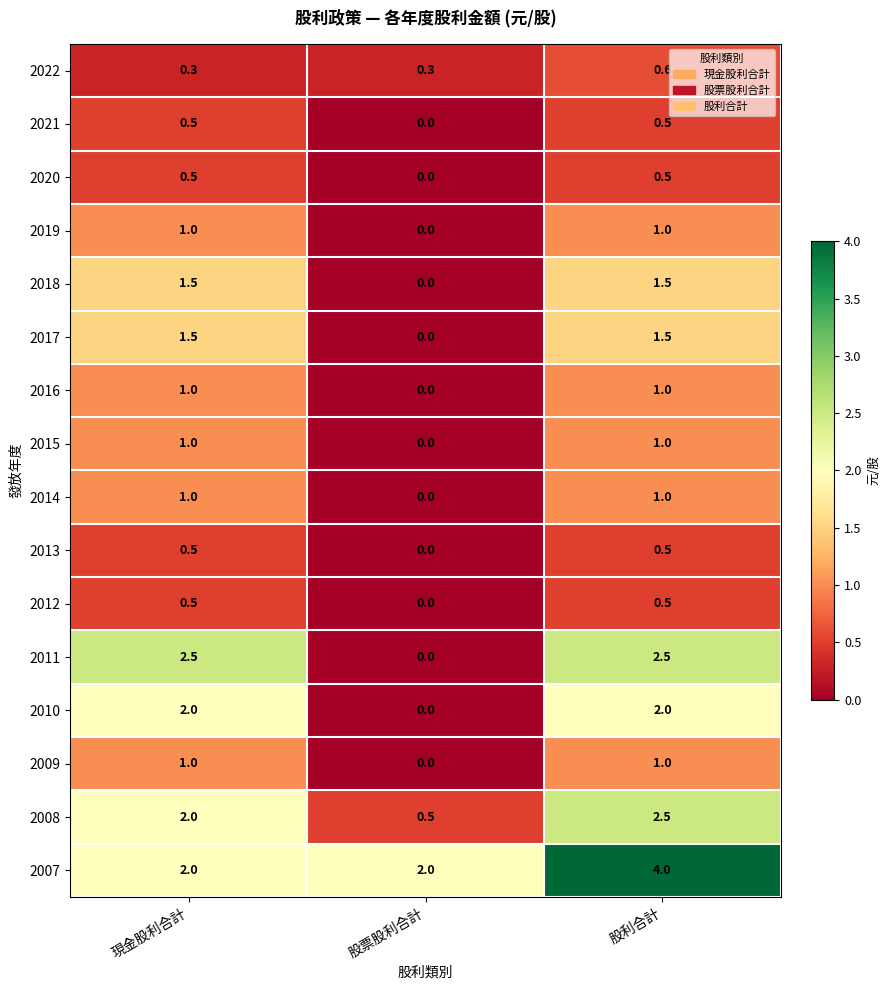

Which series has the widest spread of values?

2011